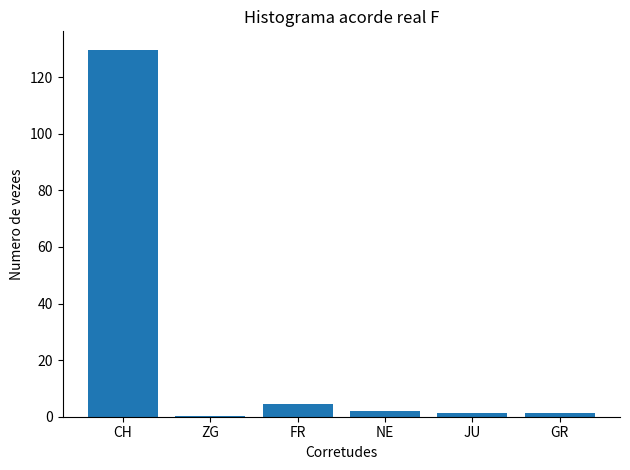

What is the sum of all values?

139.2